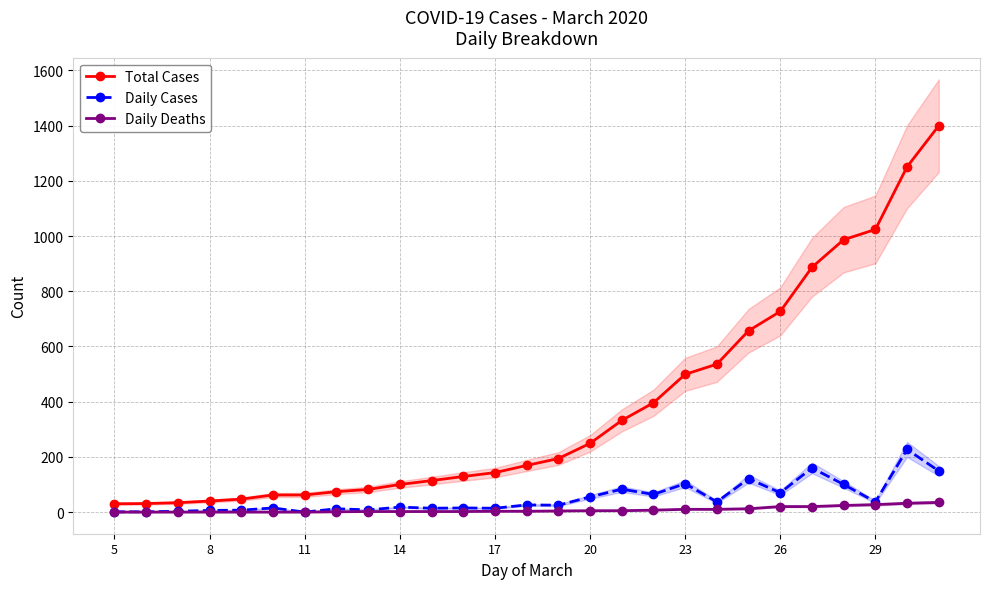

What is the maximum value for Daily Cases?

227